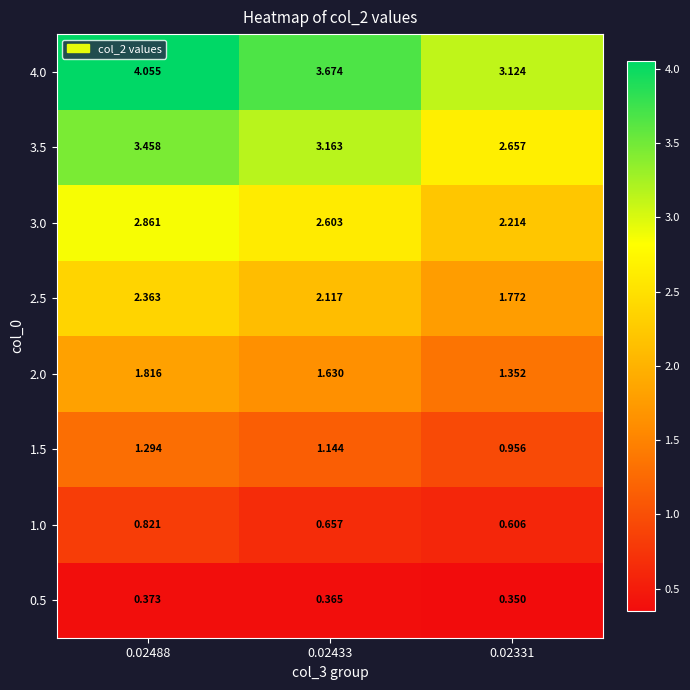

How many categories are shown in the chart?

3